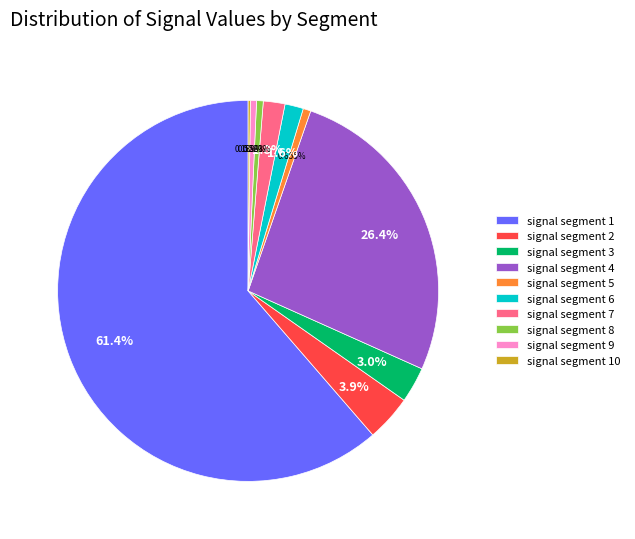

Does signal segment 1 account for over 50% of the chart?

Yes